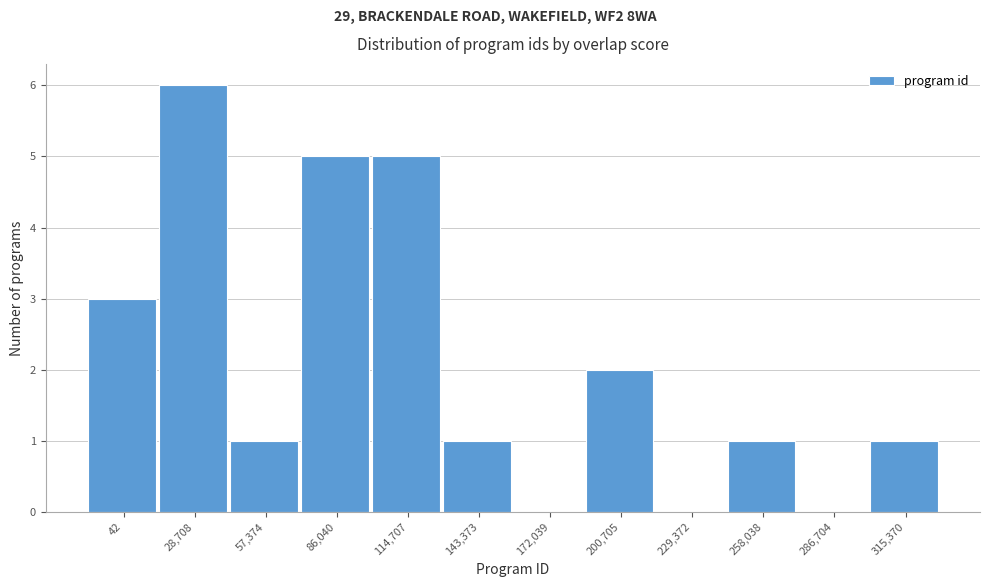

Reading right to left, transcribe all the data shown in this chart.

315,370=1	286,704=0	258,038=1	229,372=0	200,705=2	172,039=0	143,373=1	114,707=5	86,040=5	57,374=1	28,708=6	42=3